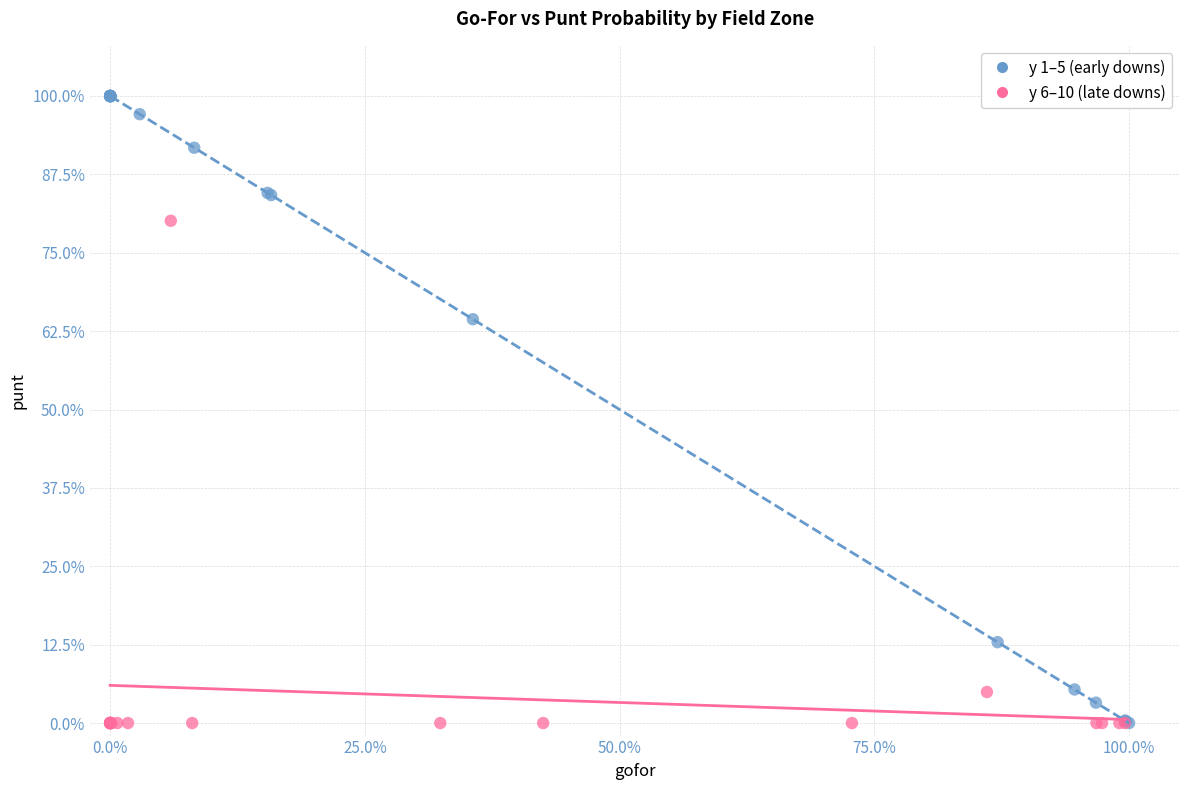

What are all the series names shown in the legend?

y 1–5 (early downs), y 6–10 (late downs)